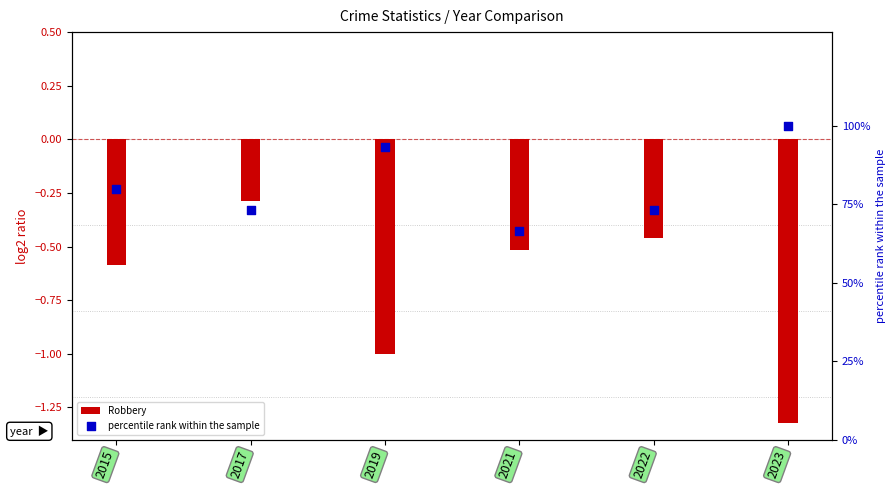

Which series has the largest total across all categories?

percentile rank within the sample